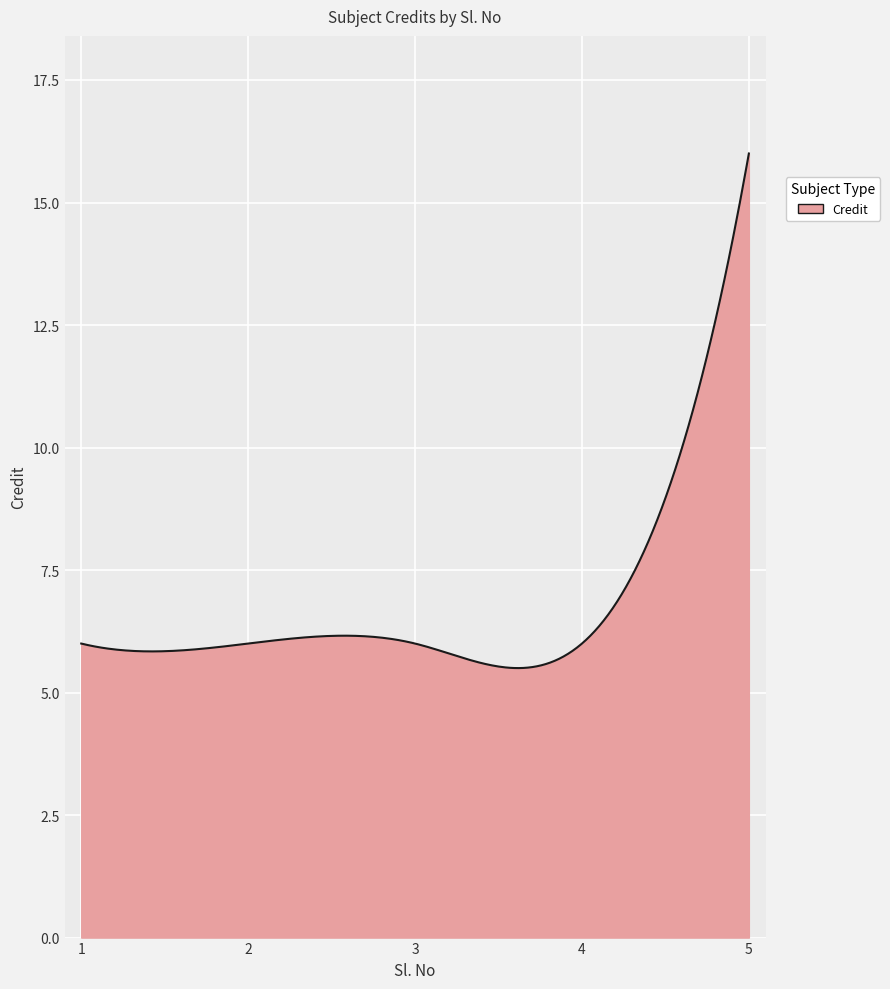

Does the chart display data point markers on the line(s)?

No